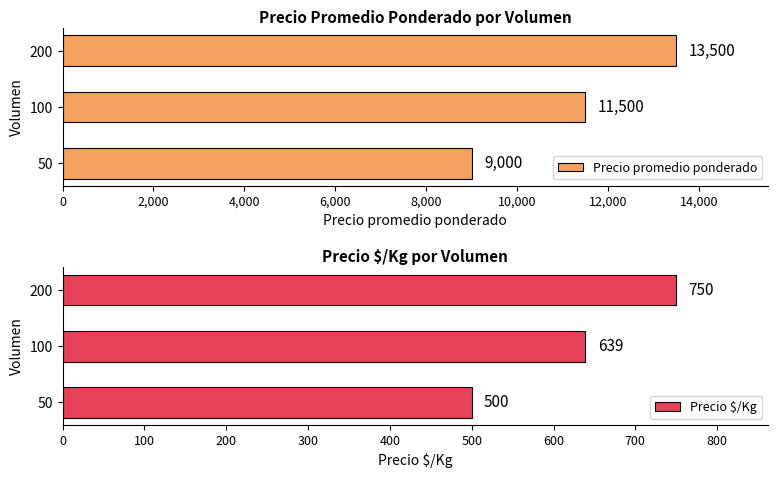

Which series has the widest spread of values?

Precio promedio ponderado